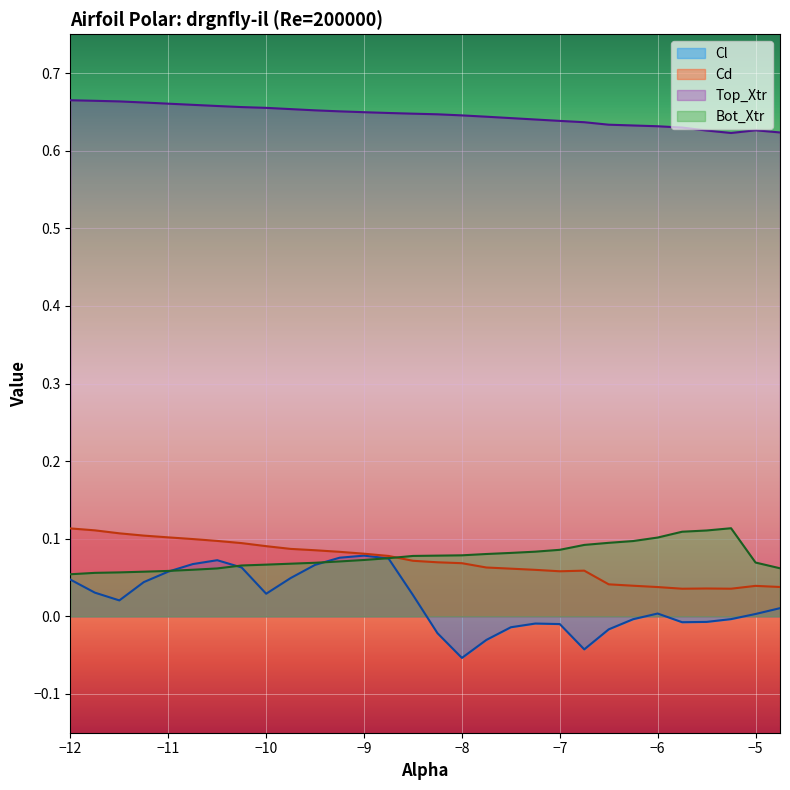

Does the chart display data point markers on the line(s)?

No